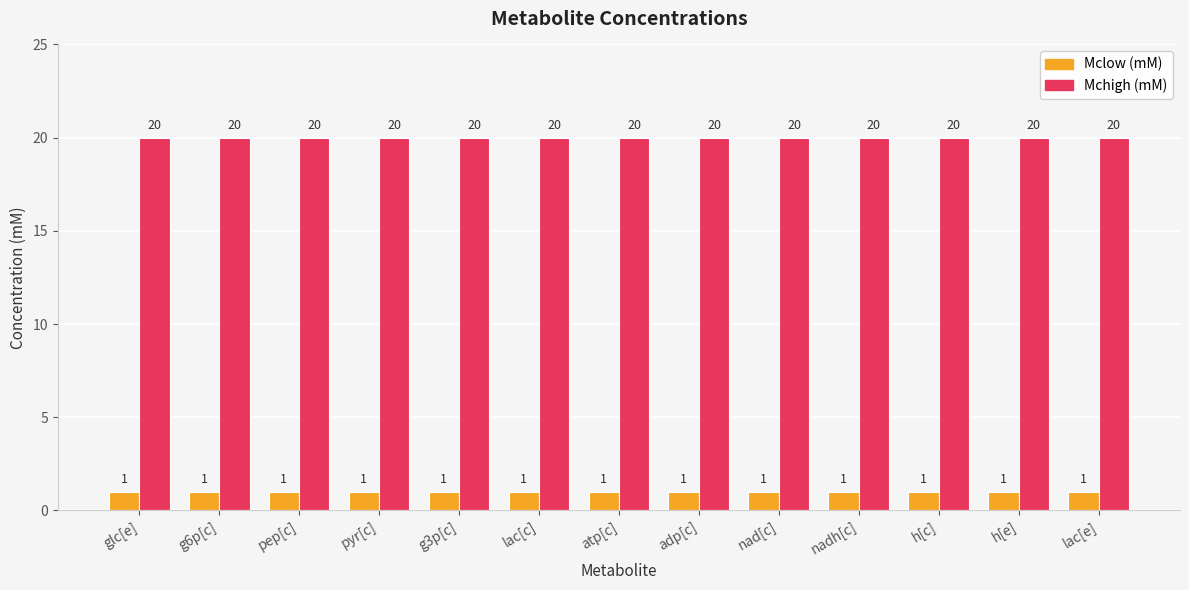

Rank the series at g6p[c] from highest to lowest value.

Mchigh (mM), Mclow (mM)